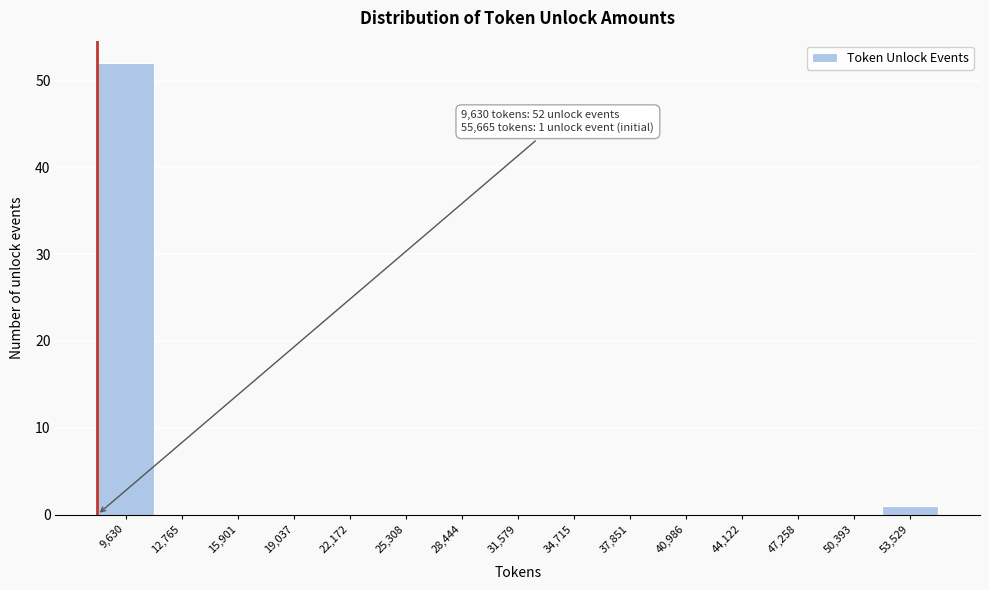

Reading left to right, transcribe all the data shown in this chart.

9,630=52	12,765=0	15,901=0	19,037=0	22,172=0	25,308=0	28,444=0	31,579=0	34,715=0	37,851=0	40,986=0	44,122=0	47,258=0	50,393=0	53,529=1